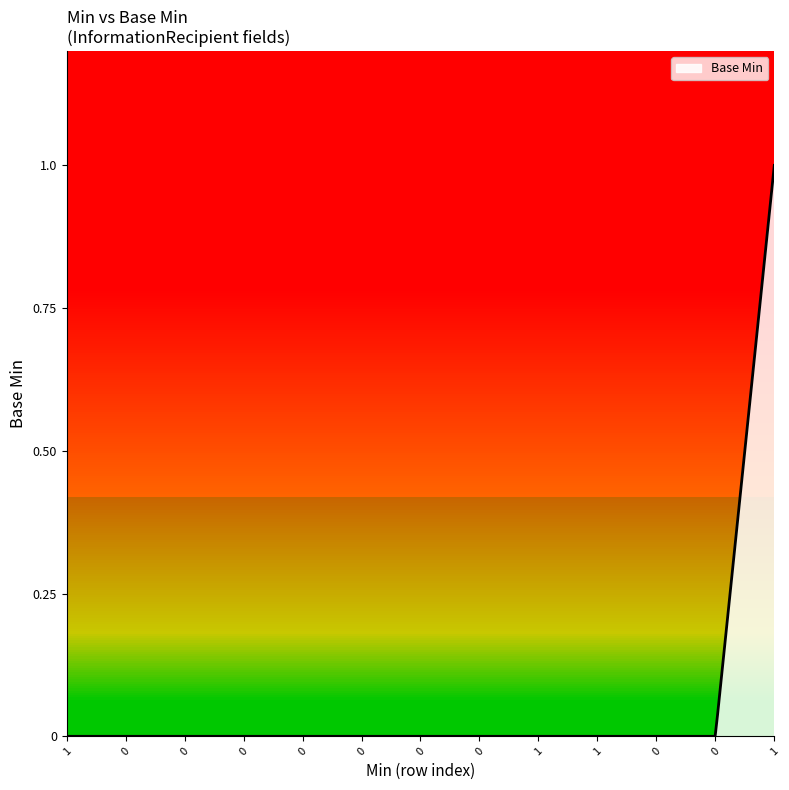

The chart shows a value of 0 at 0. True or false?

True